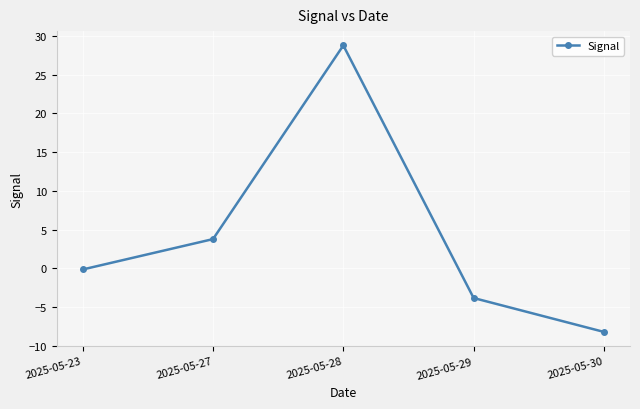

How many lines are shown in the chart?

1